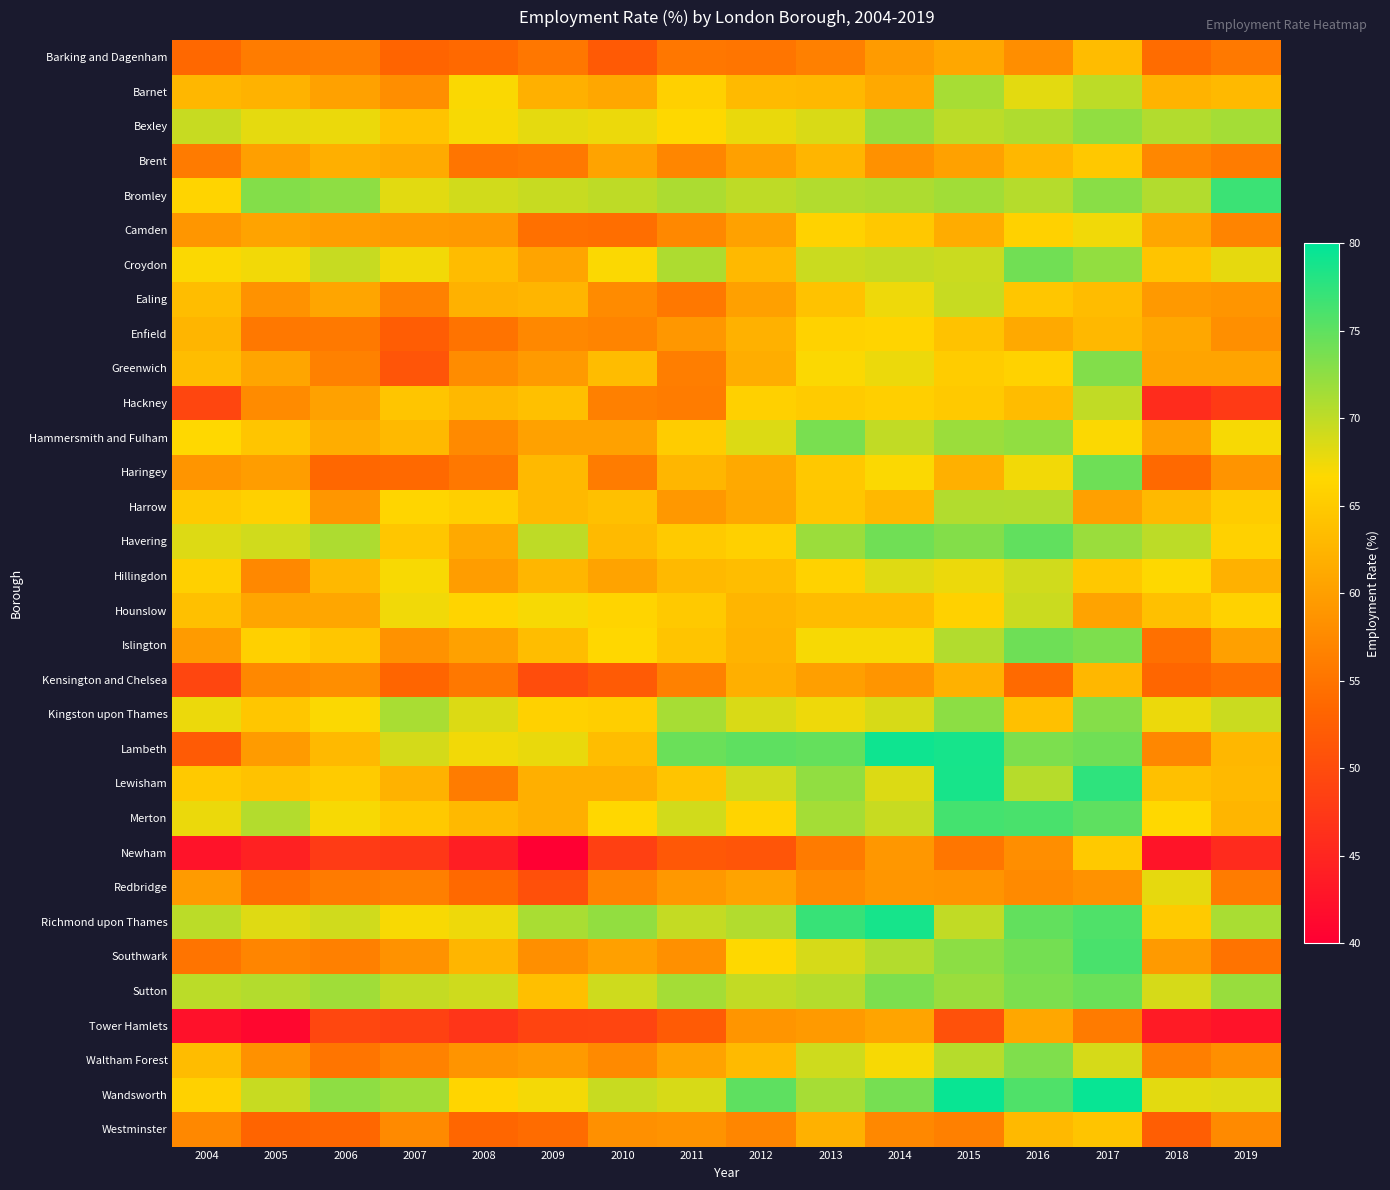

What is the spread (max minus min) of values at 2005?

32.1